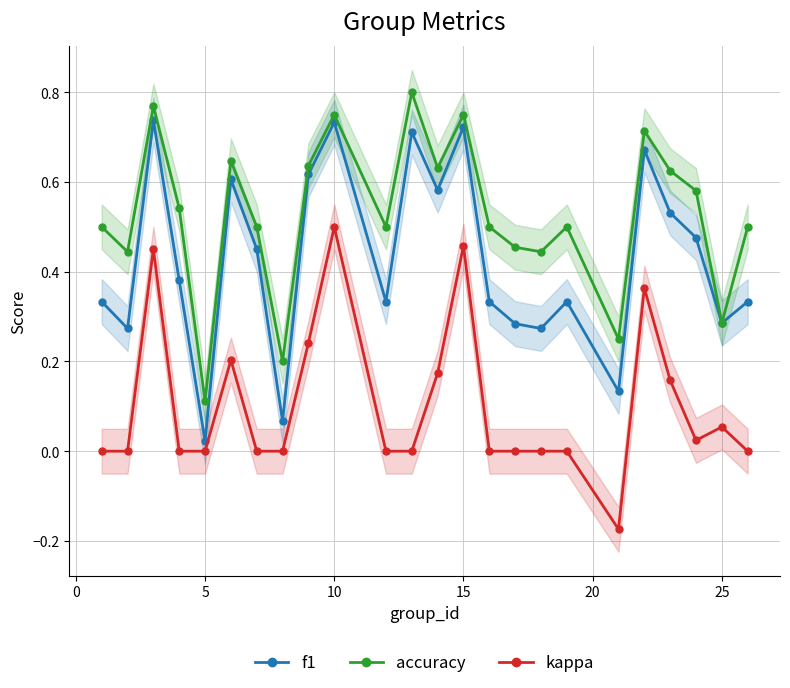

What is the maximum value shown in the chart?

0.8